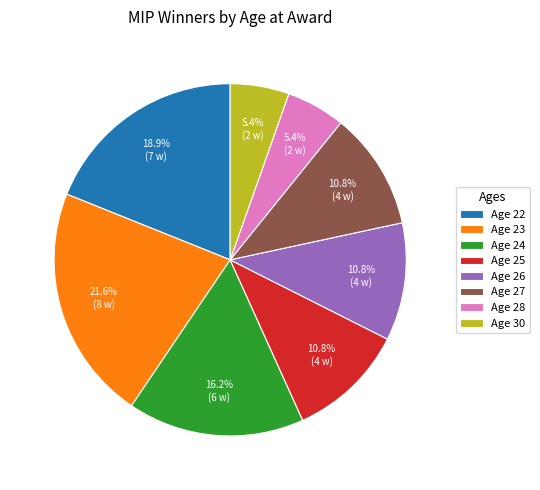

Approximately how many times larger is the value at Age 23 compared to Age 27?

2.0